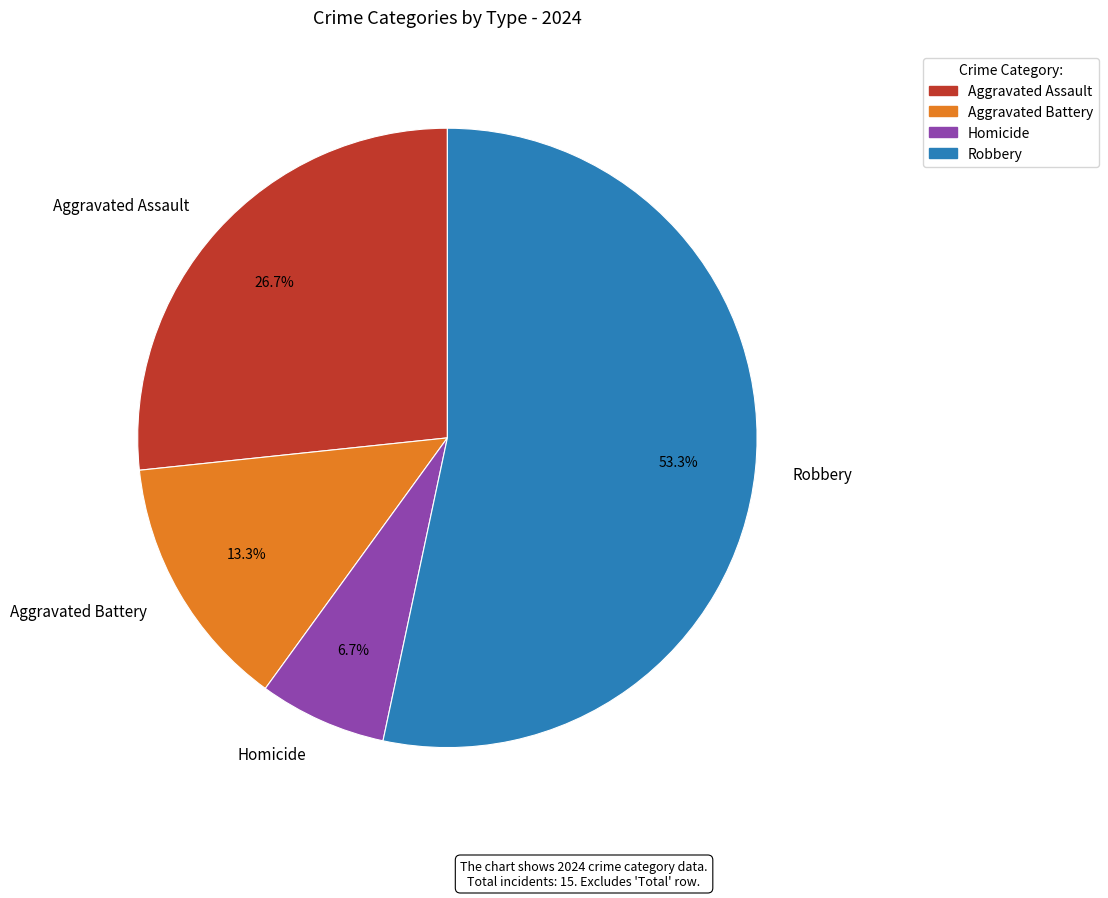

Approximately how many times larger is the value at Robbery compared to Aggravated Battery?

4.0